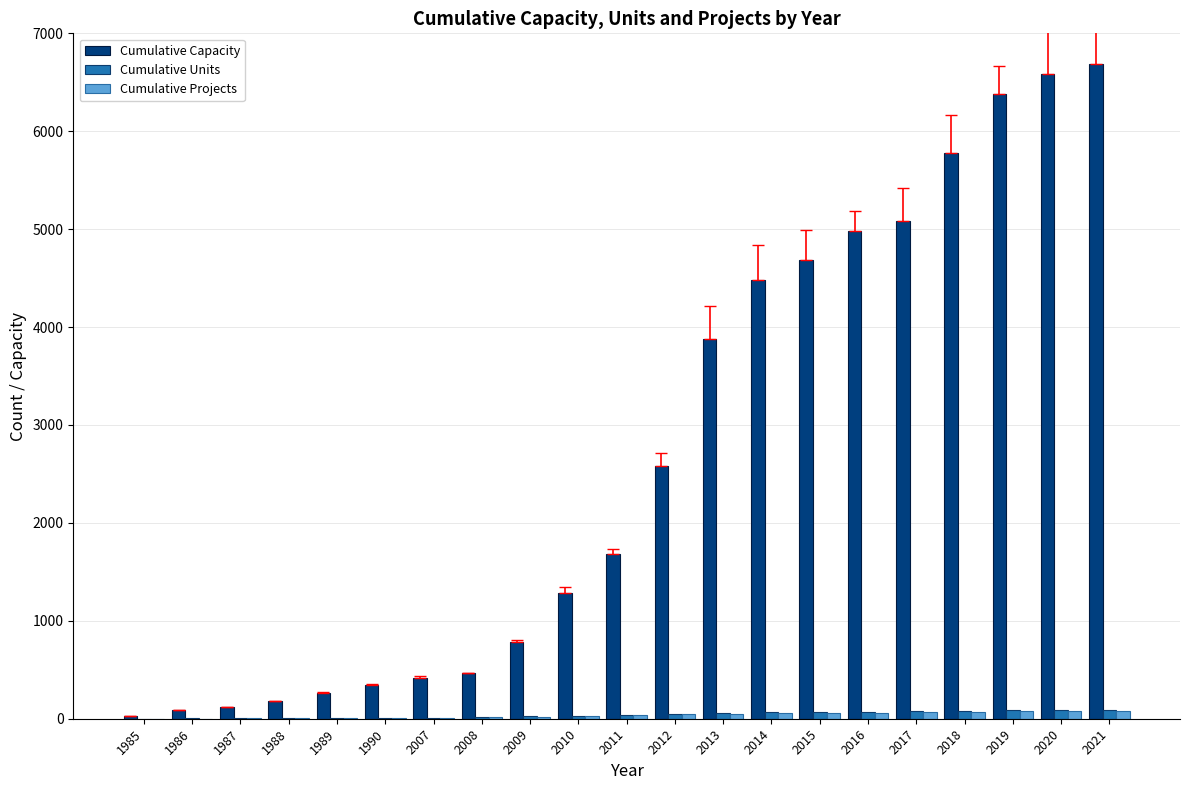

The Cumulative Units series shows 73 at 2016. True or false?

True